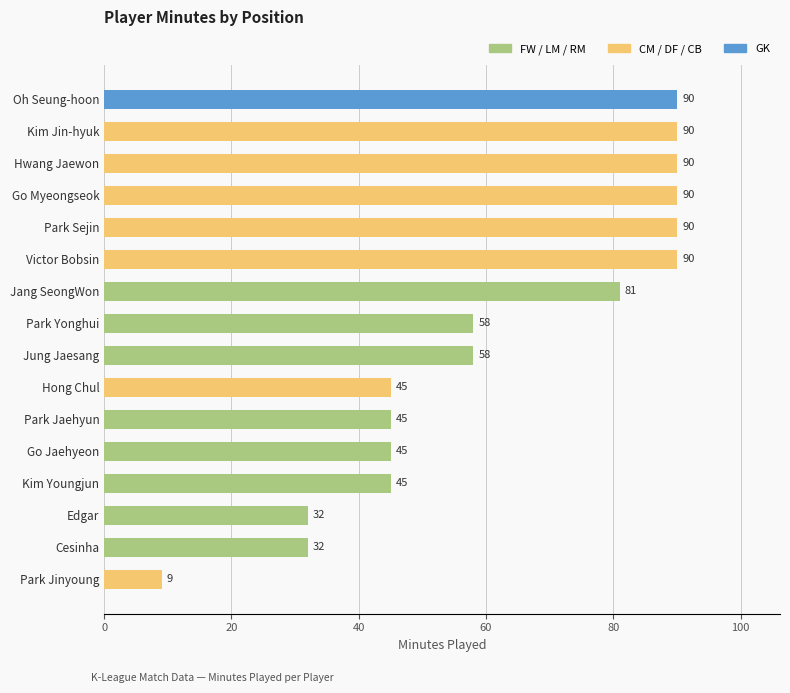

Reading bottom to top, transcribe all the data shown in this chart.

9	32	32	45	45	45	45	58	58	81	90	90	90	90	90	90